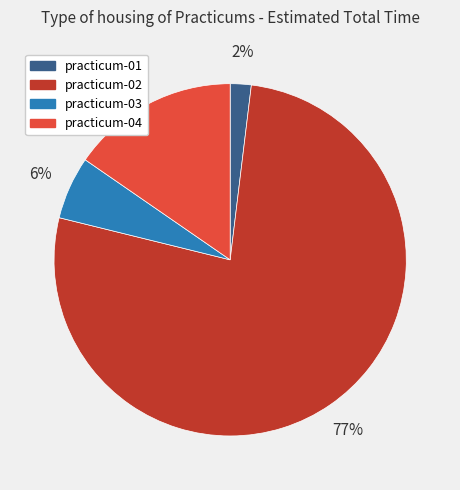

What is the smallest slice in the pie chart?

practicum-01